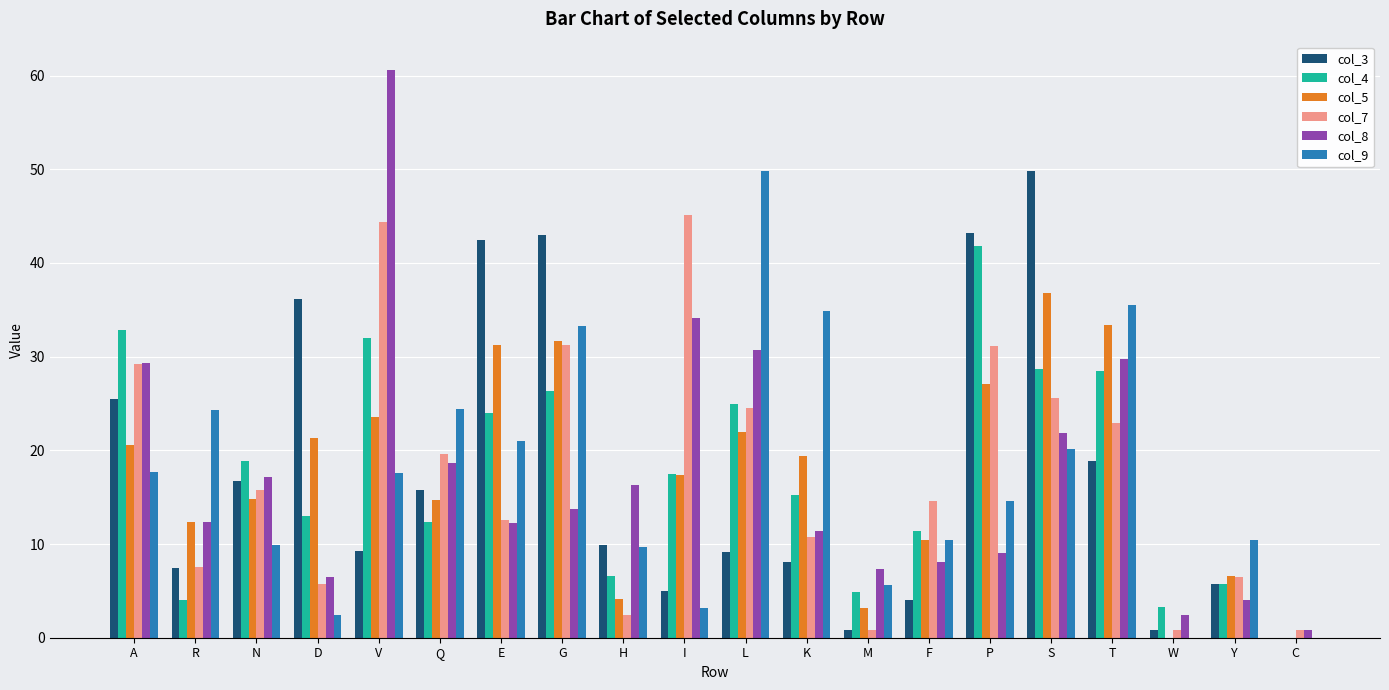

The value of col_7 at G is 31.2. True or false?

True